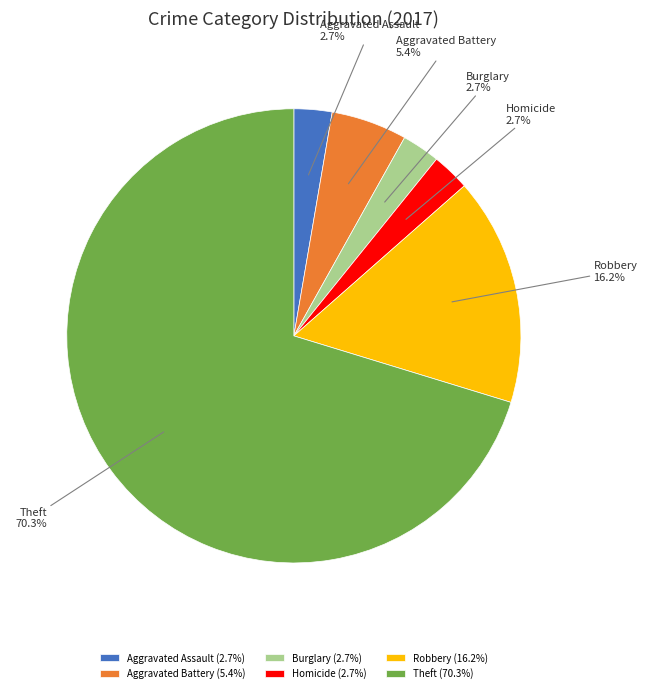

Is there any slice that represents more than half of the pie?

Yes